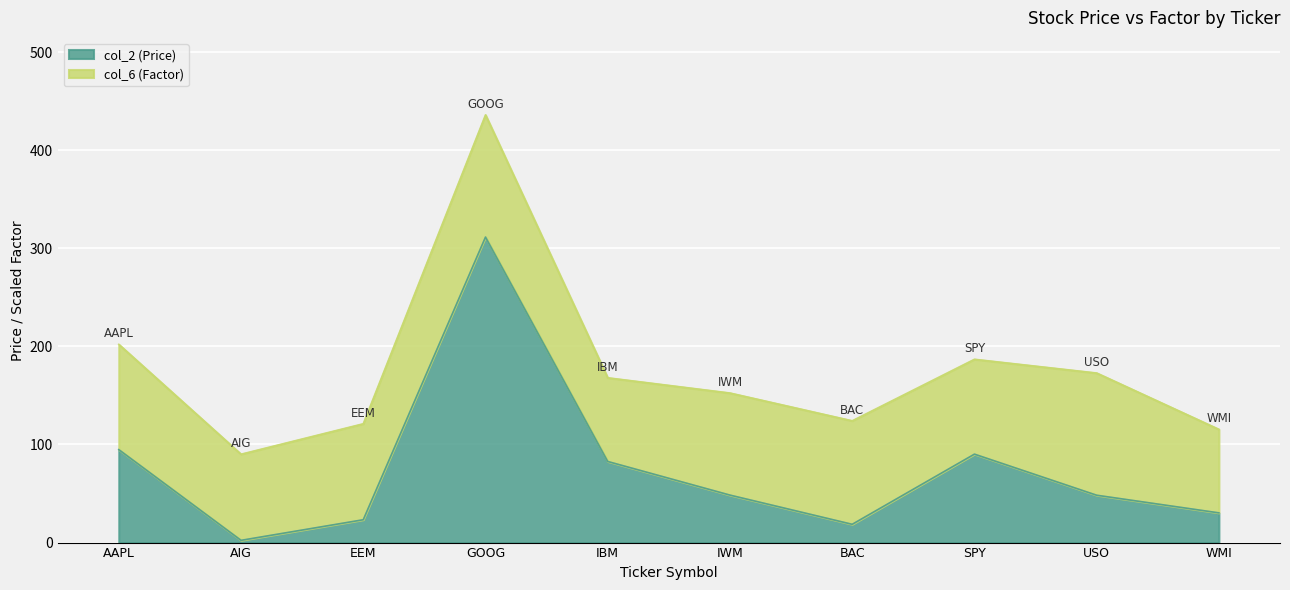

Which category has the highest value across all series?

GOOG